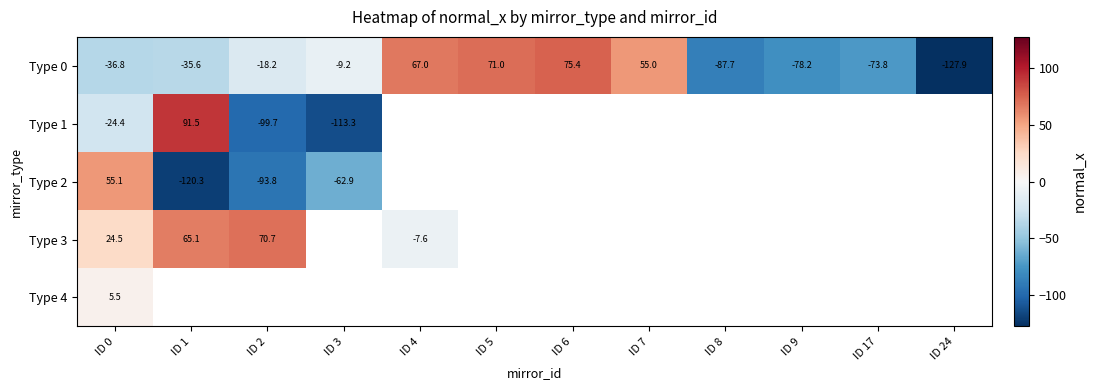

Is the value of Type 0 at ID 3 greater than the value of Type 1 at ID 0?

Yes